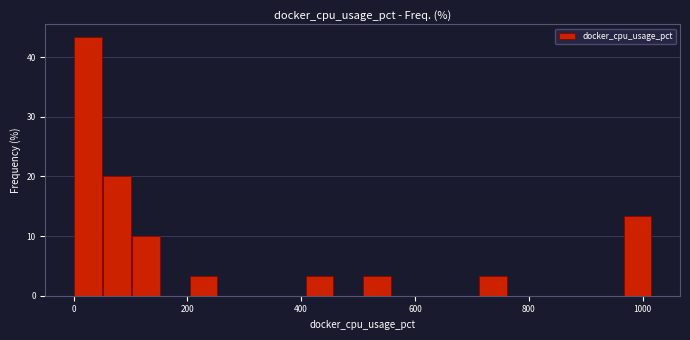

Around what value on the x-axis is the tallest bar? Give the approximate position of its centre, as read against the axis.

20